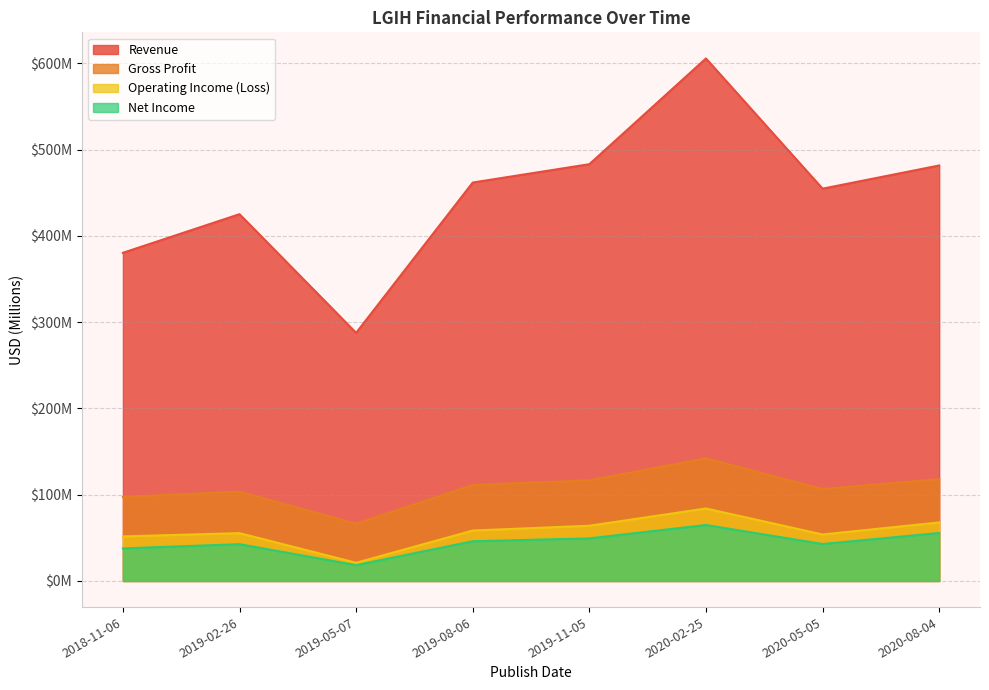

What is the sum of all Net Income values?

357.4